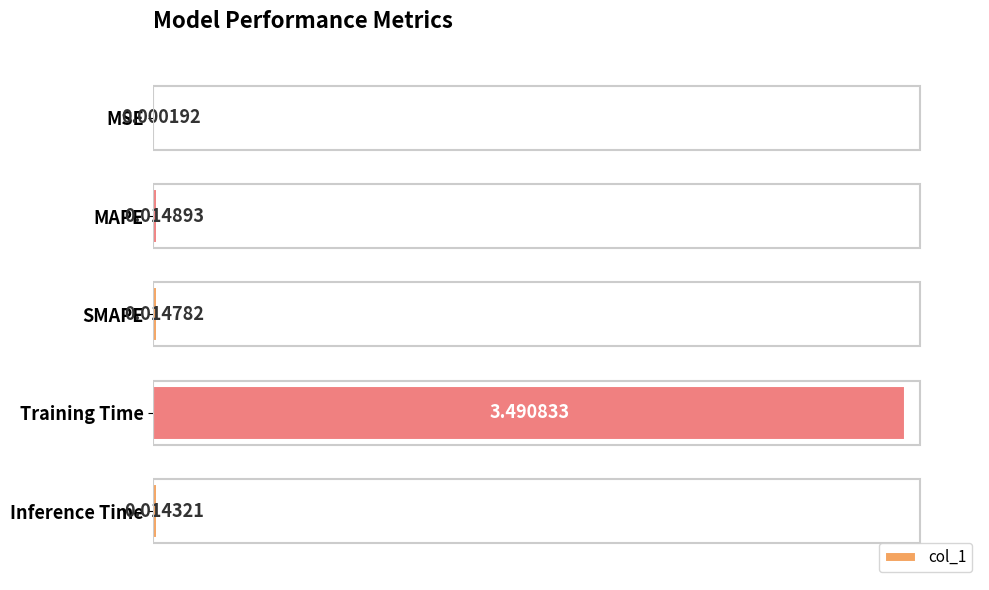

Are the bars horizontal?

Yes